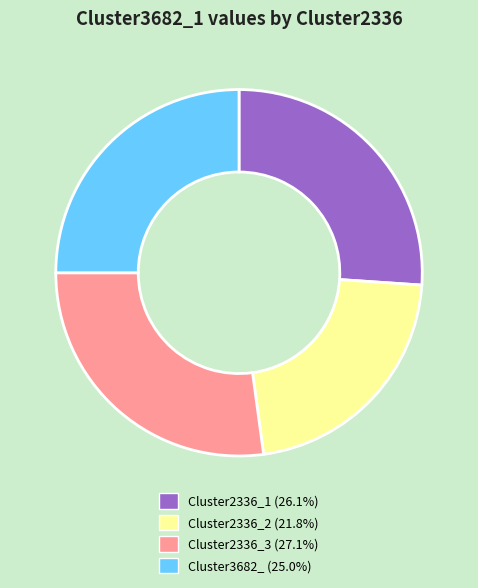

Which category has the smallest portion of the pie?

Cluster2336_2